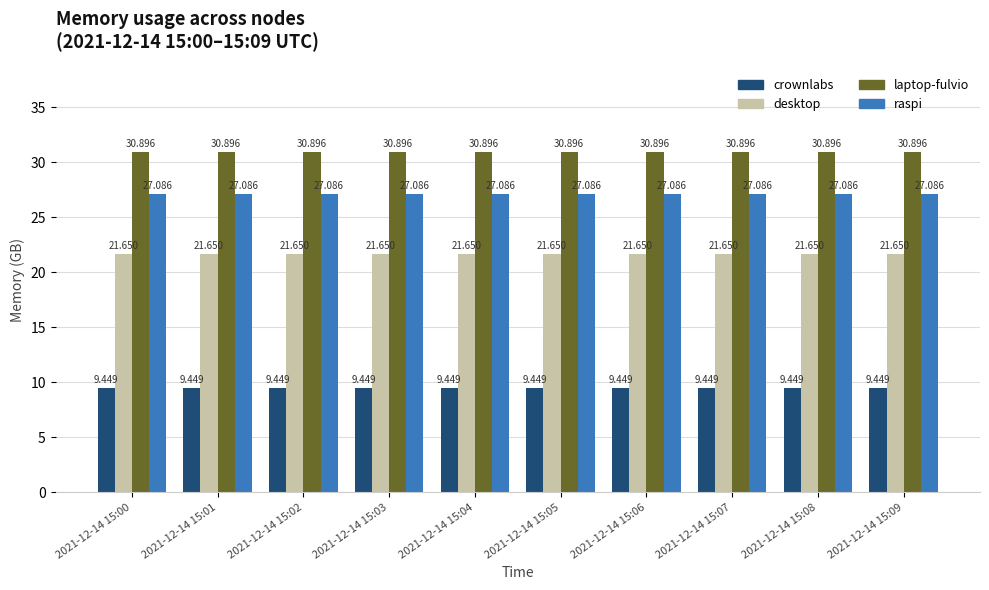

Rank the series at 2021-12-14 15:09 from lowest to highest value.

crownlabs, desktop, raspi, laptop-fulvio